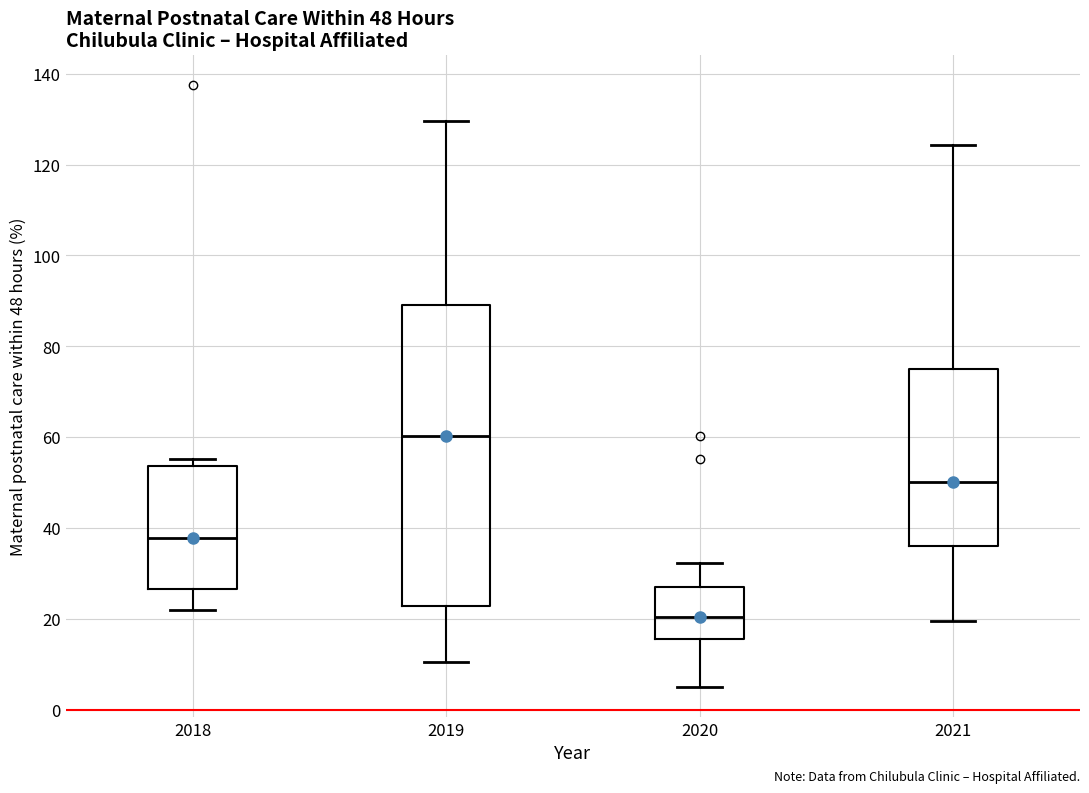

Which box is the tallest, from its lower edge to its upper edge?

2019